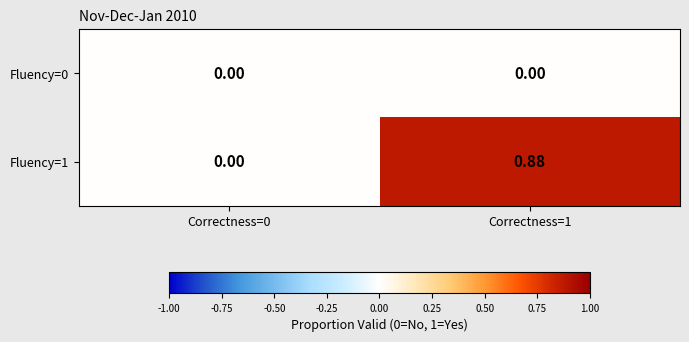

Is the value of Fluency=0 at Correctness=1 greater than the value of Fluency=1 at Correctness=1?

No